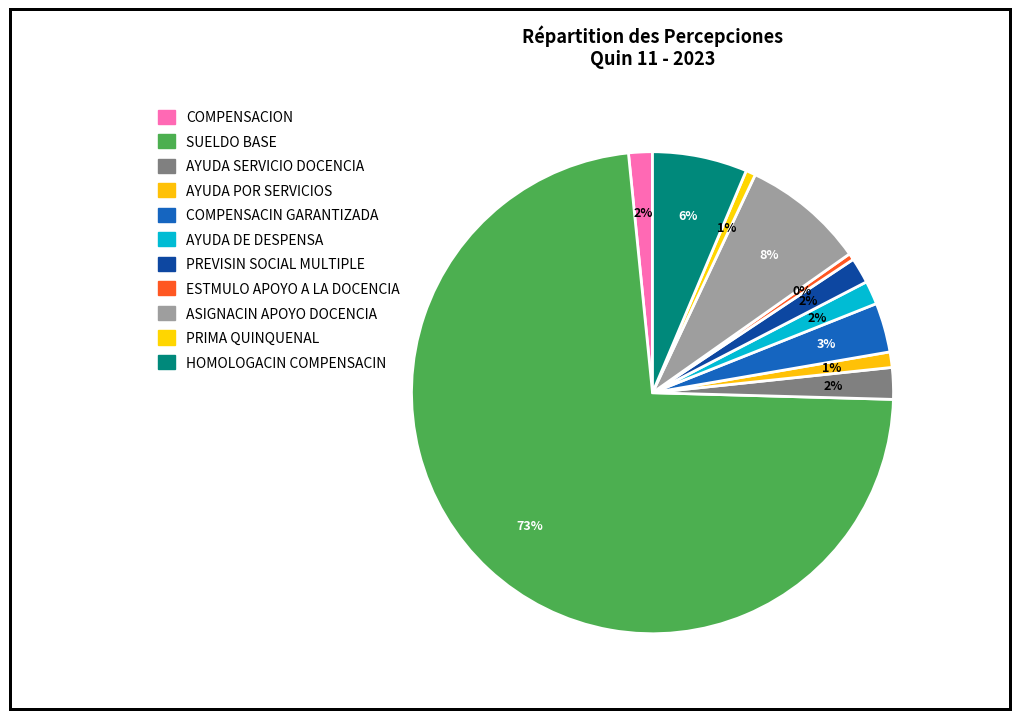

To the nearest percent, what is the difference between the largest and smallest slice percentages?

73%